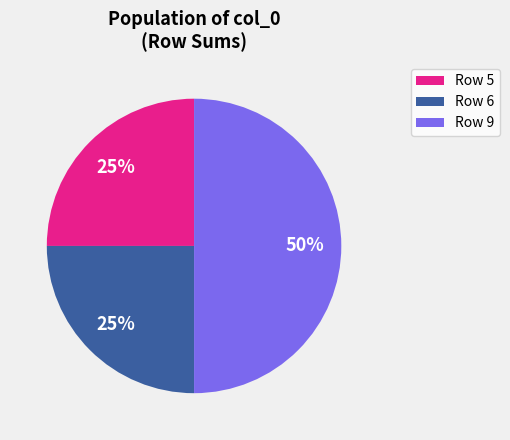

Is Row 6 the majority of the pie?

No